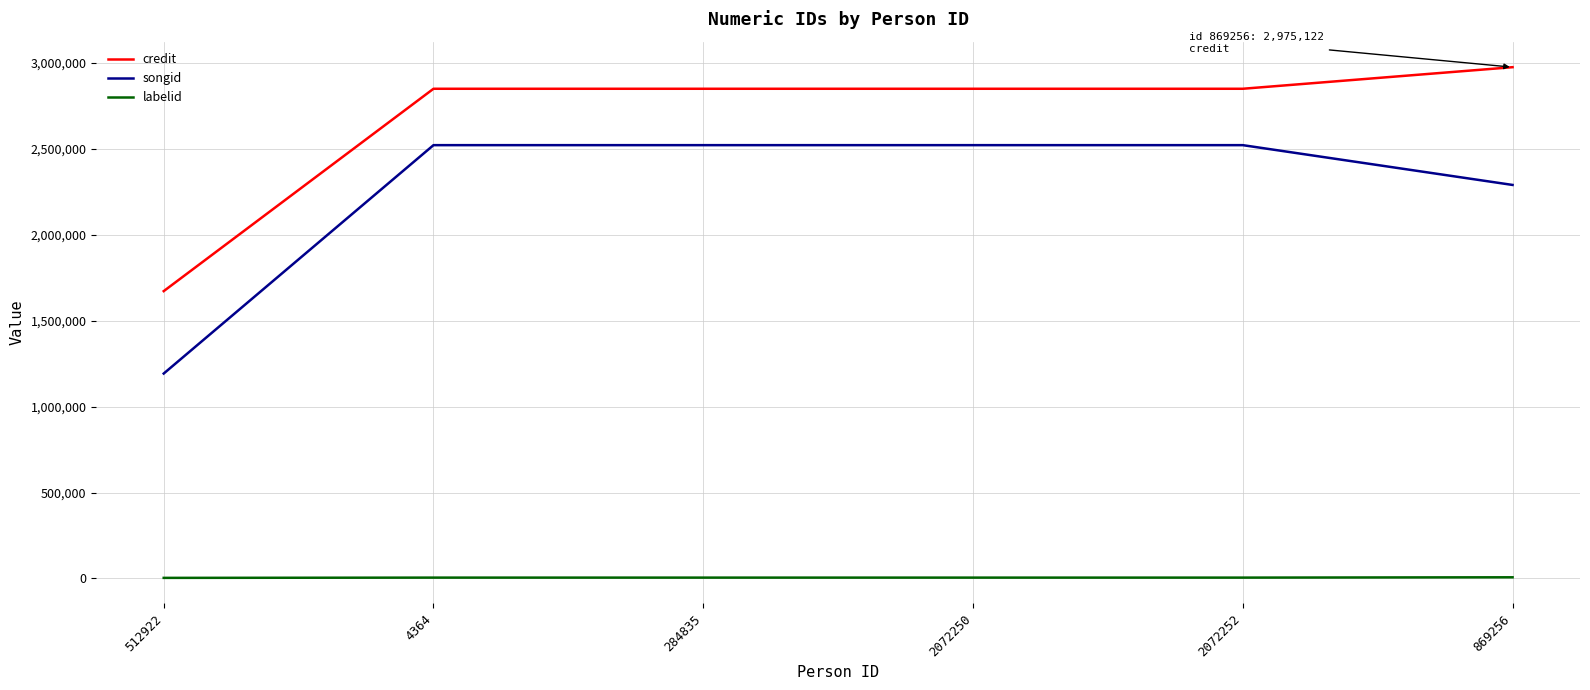

What are all the series names shown in the legend?

credit, songid, labelid